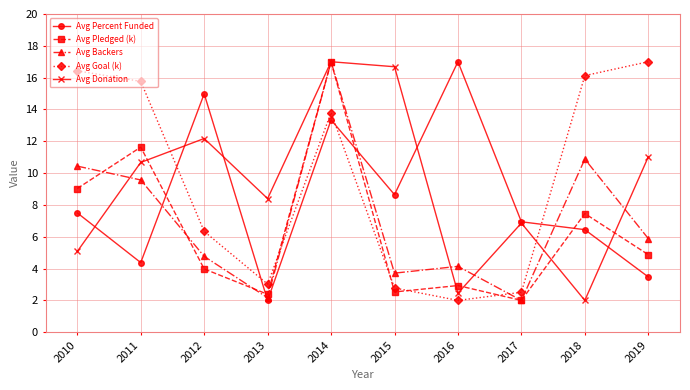

Reading right to left, list all the values displayed in this chart.

Avg Percent Funded: 3.5	6.4	6.9	17.0	8.6	13.3	2.0	15.0	4.4	7.5
Avg Pledged (k): 4.9	7.5	2.0	2.9	2.5	17.0	2.4	4.0	11.6	9.0
Avg Backers: 5.9	10.9	2.0	4.1	3.7	17.0	2.2	4.8	9.6	10.4
Avg Goal (k): 17.0	16.1	2.5	2.0	2.8	13.8	3.0	6.3	15.8	16.4
Avg Donation: 11.0	2.0	6.9	2.5	16.7	17.0	8.4	12.2	10.7	5.1